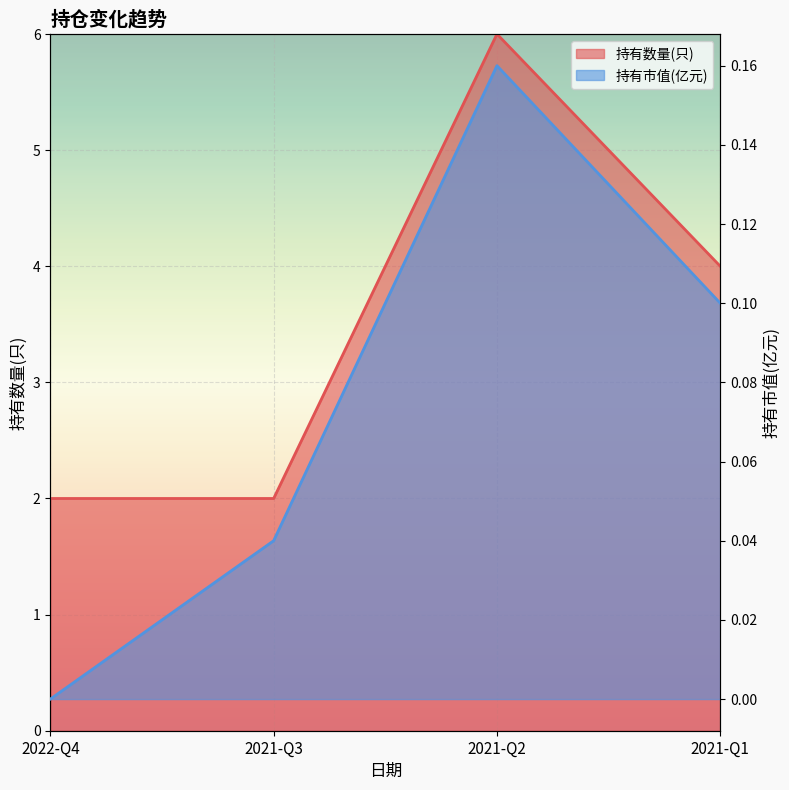

True or false: 持有数量(只) and 持有市值(亿元) intersect in this chart.

False